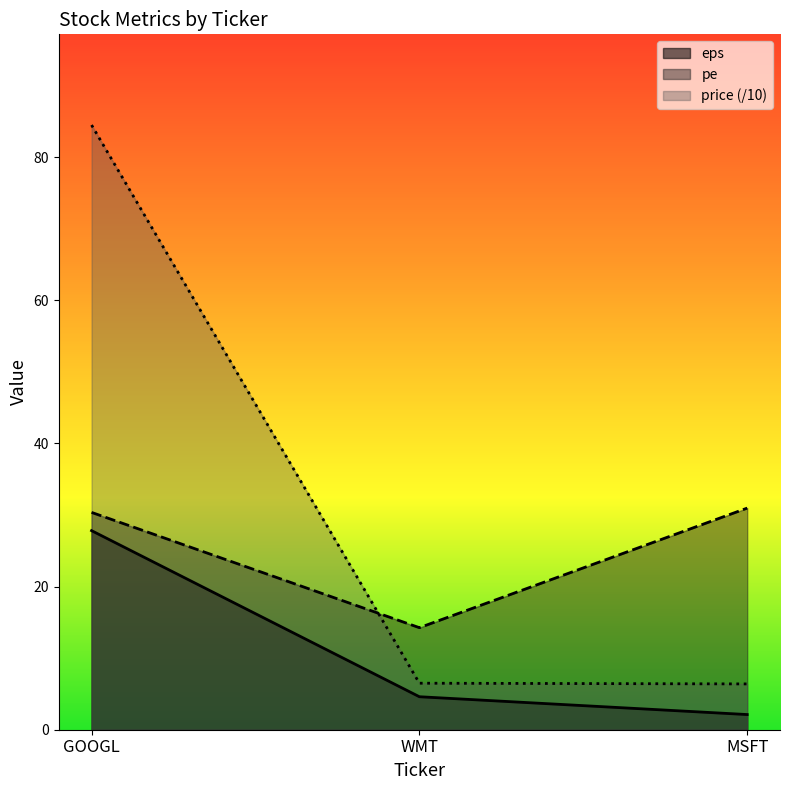

At MSFT, list the series in order from largest to smallest.

pe, price (/10), eps